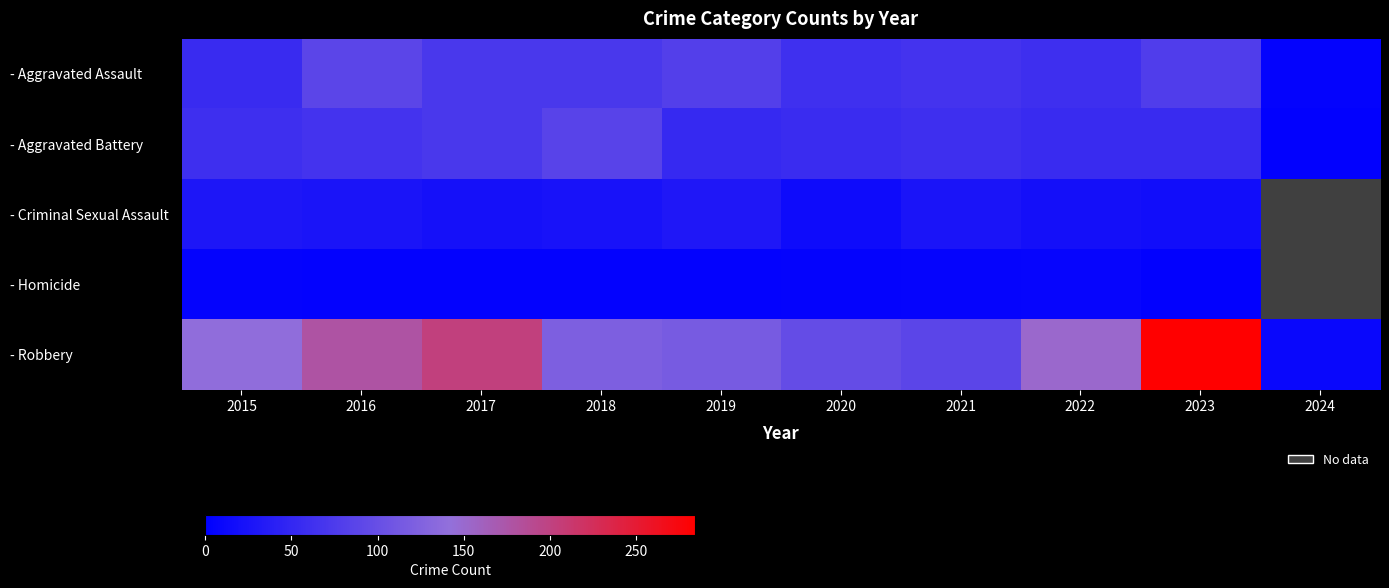

At which label does - Robbery reach its peak?

2023